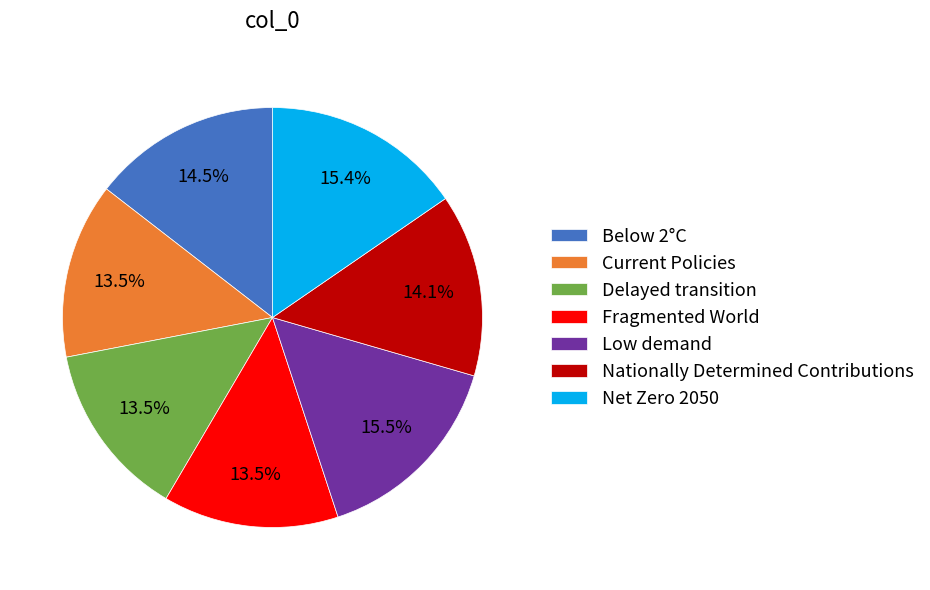

How many slices are in this pie chart?

7